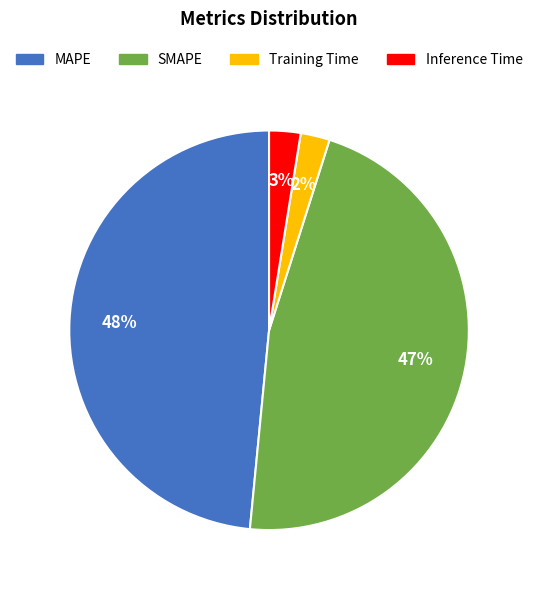

Which slice is the largest?

MAPE